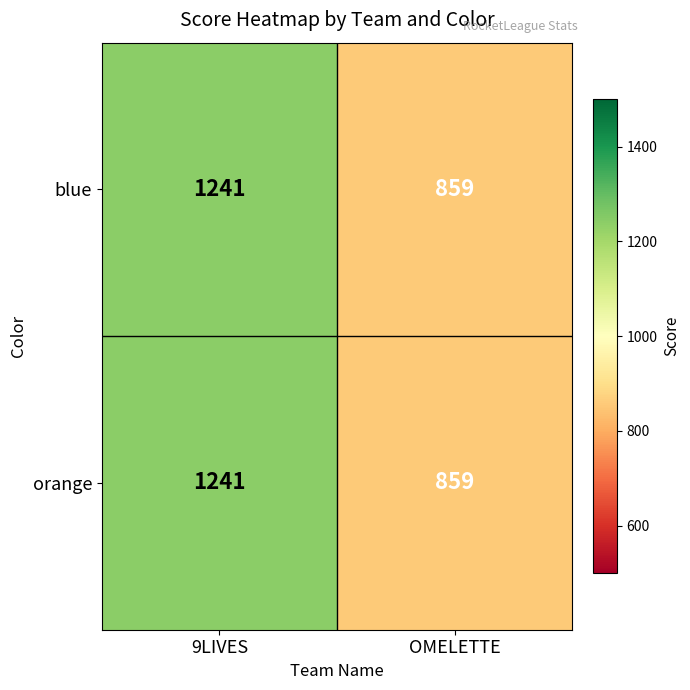

What is the sum of the orange values at 9LIVES and OMELETTE?

2100